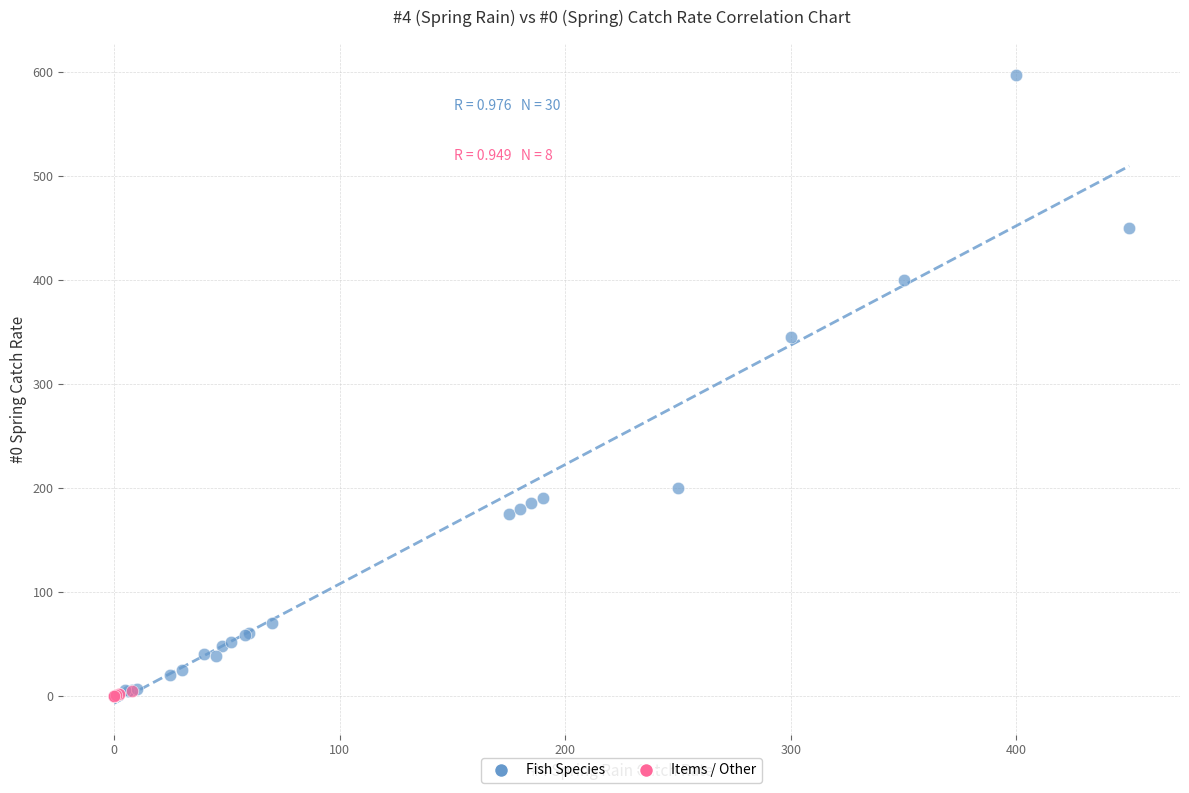

Which series reaches the maximum Y coordinate?

Fish Species